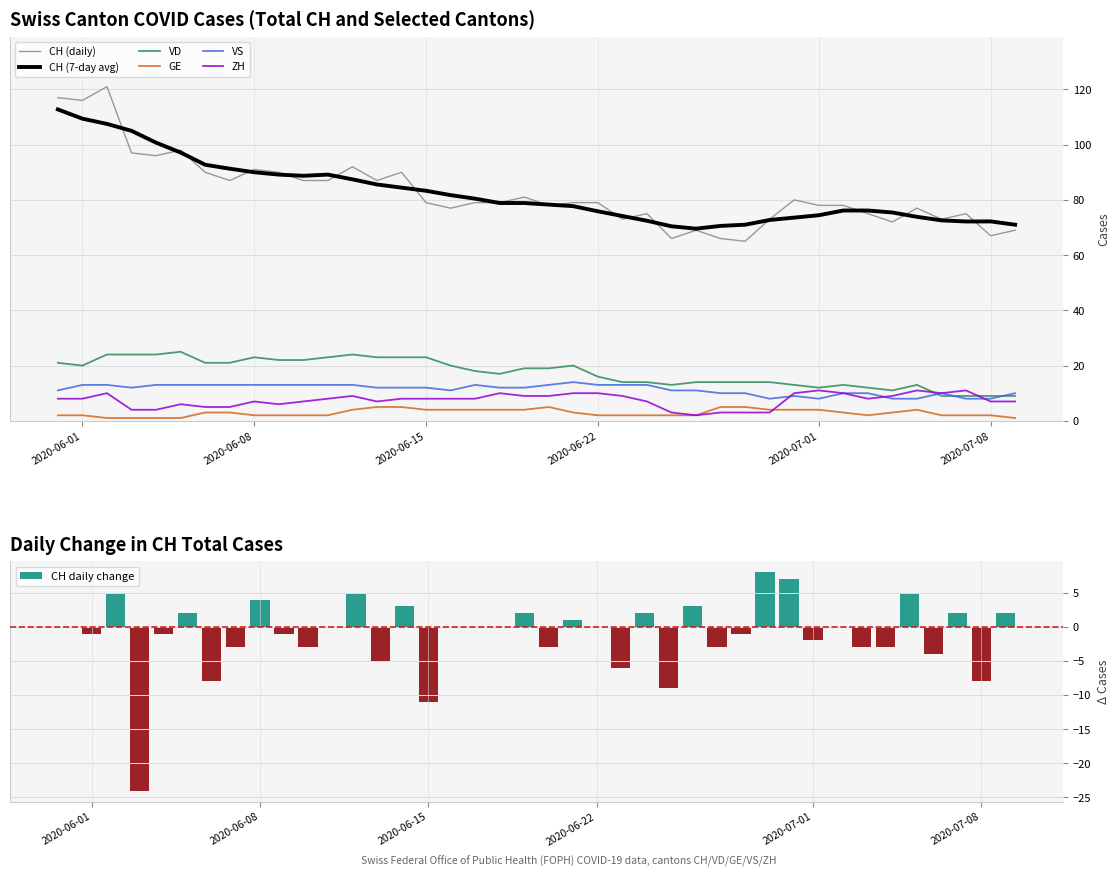

Are the bars horizontal?

No